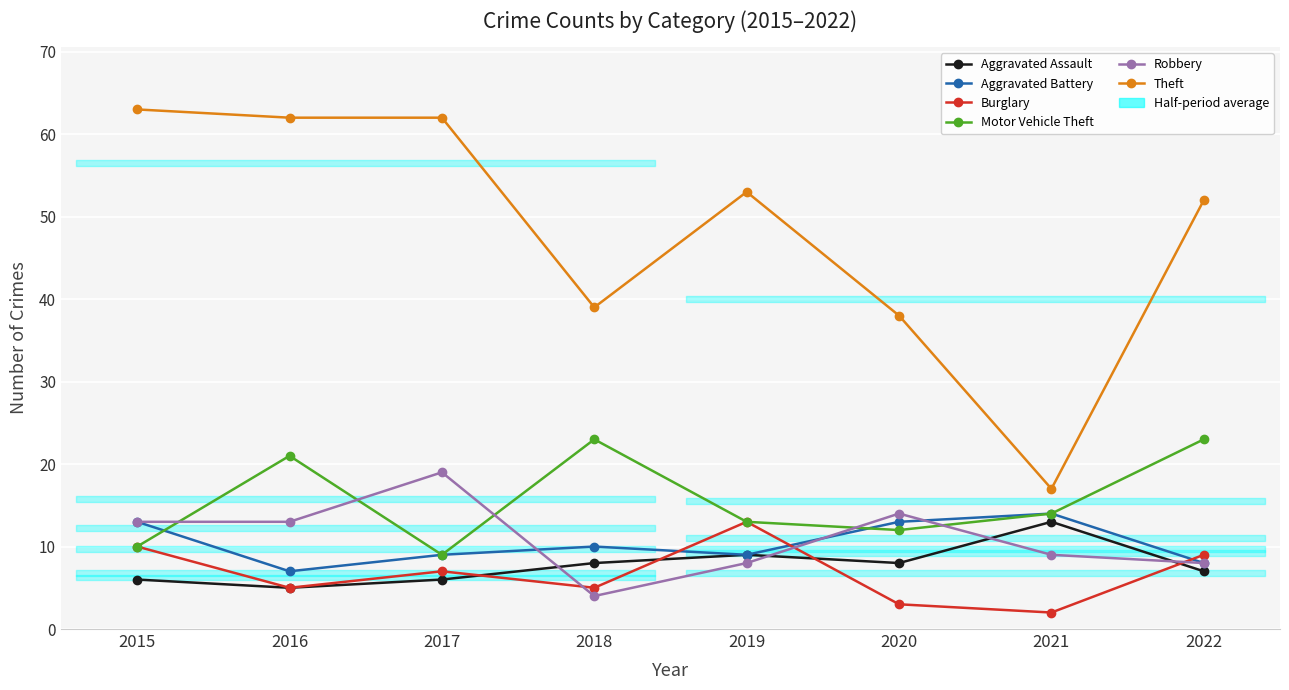

True or false: Theft and Robbery intersect in this chart.

False